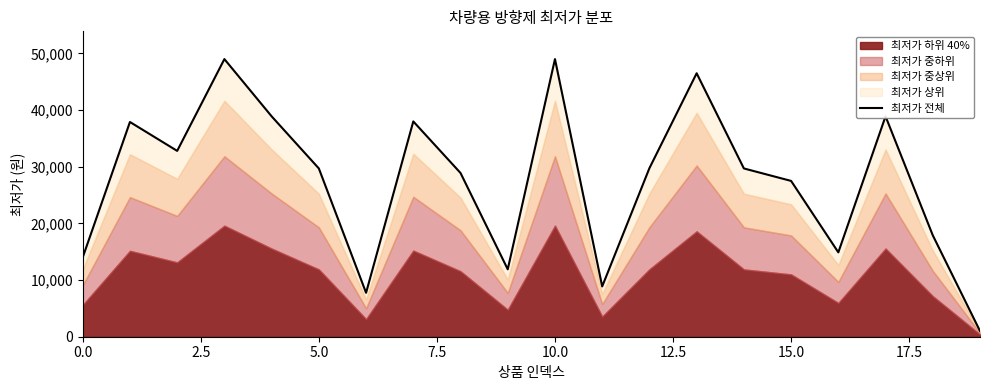

What is the greatest value displayed?

49000